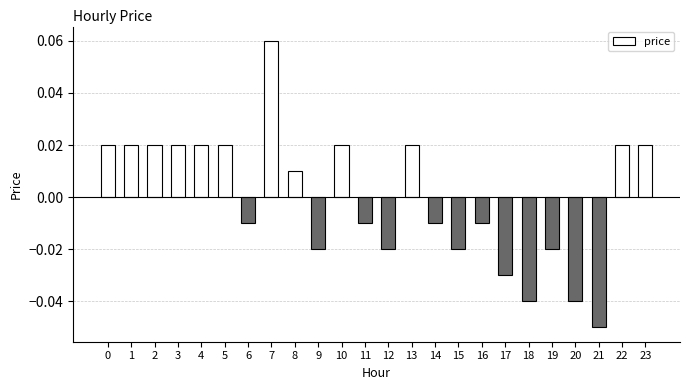

How many categories are shown in the chart?

24